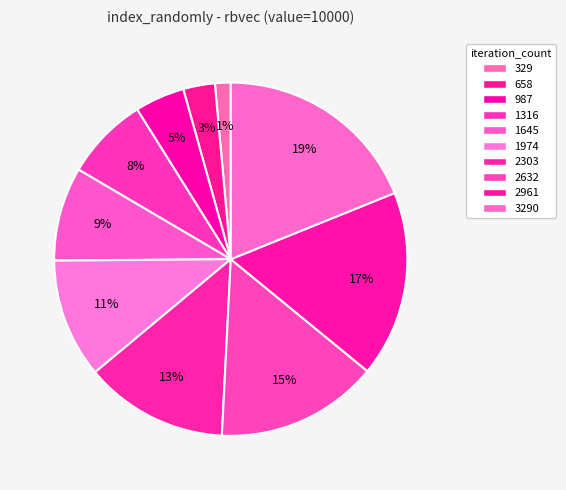

How many slices are in this pie chart?

10